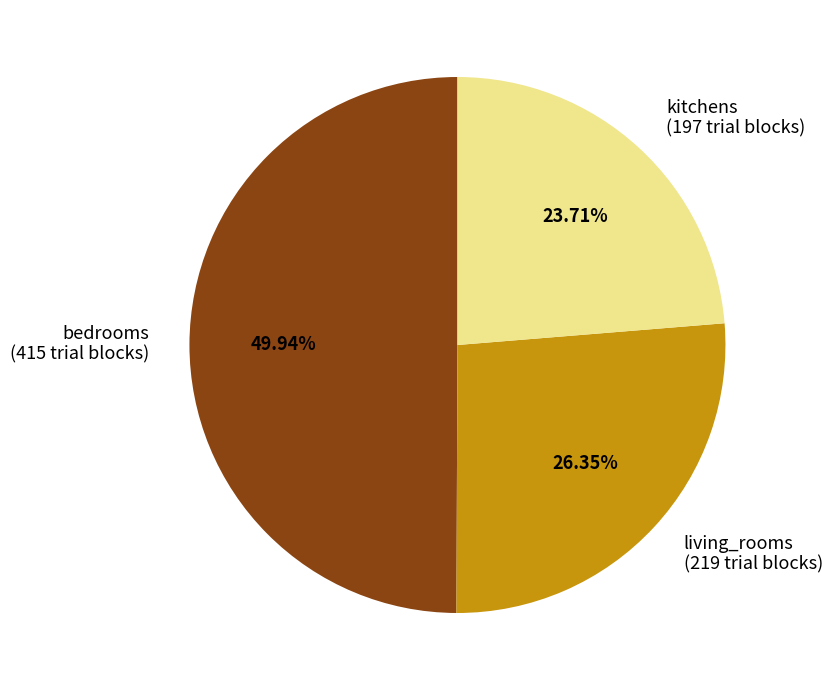

What is the ratio of the value at bedrooms to the value at living_rooms?

1.9